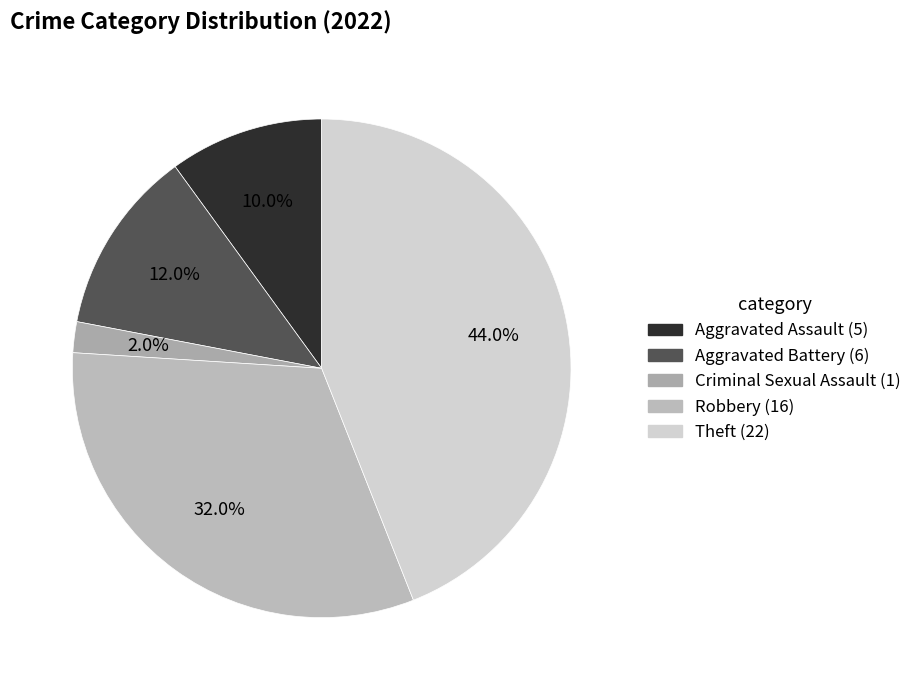

How many segments does this pie chart have?

5